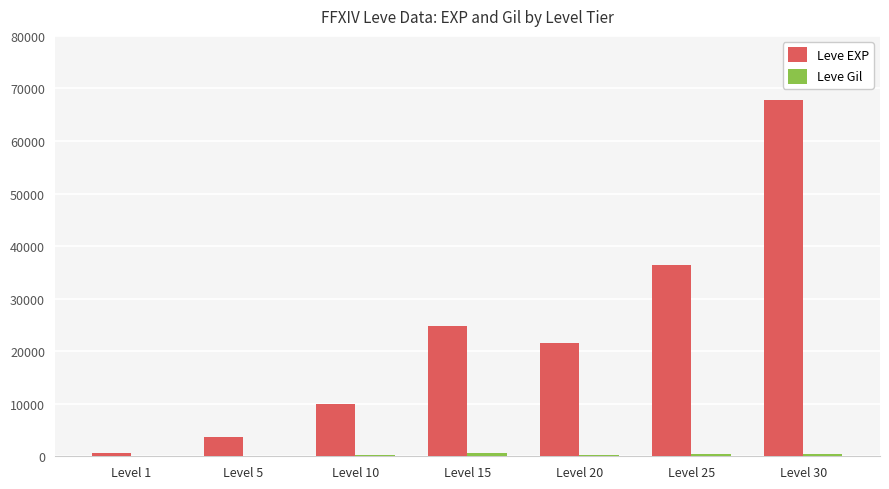

Which series changed the most between Level 15 and Level 25?

Leve EXP